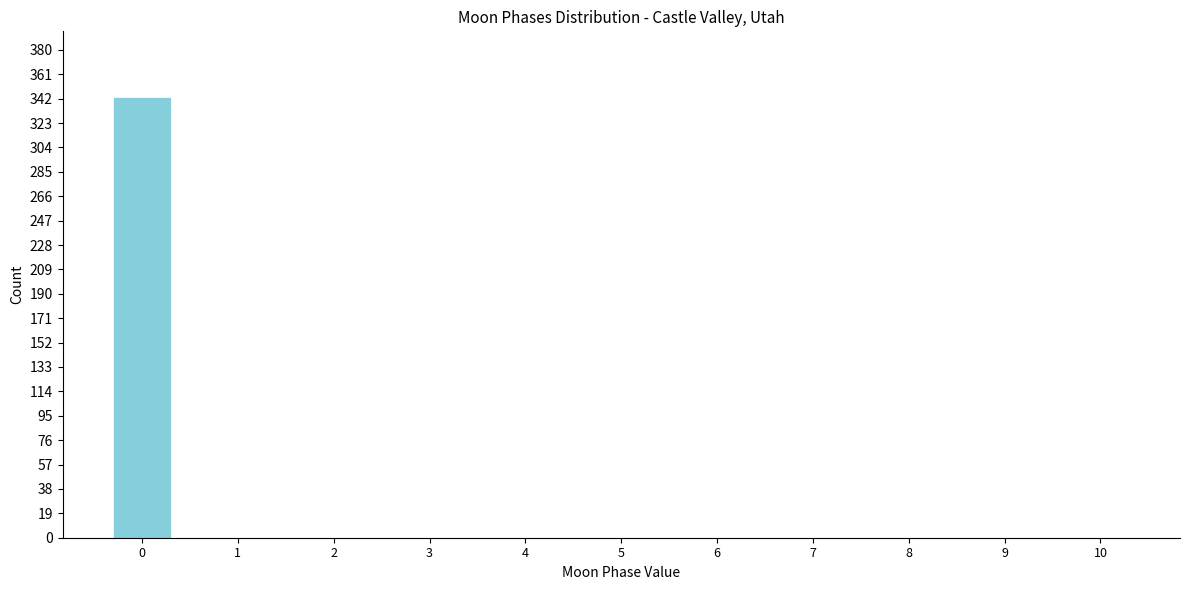

Reading left to right, extract all data points from this chart.

0=343	1=0	2=0	3=0	4=0	5=0	6=0	7=0	8=0	9=0	10=0